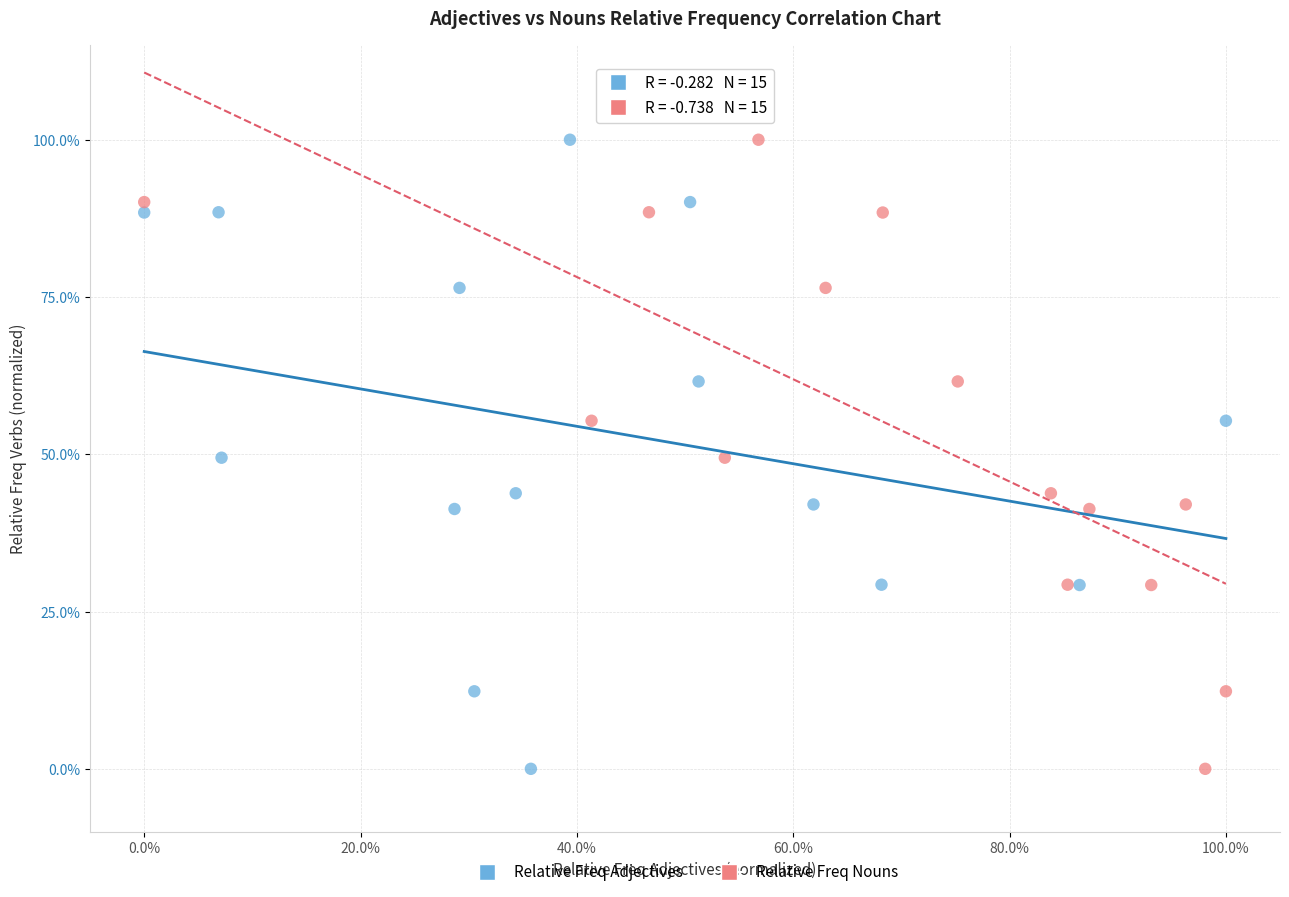

What are all the series names shown in the legend?

Relative Freq Adjectives, Relative Freq Nouns